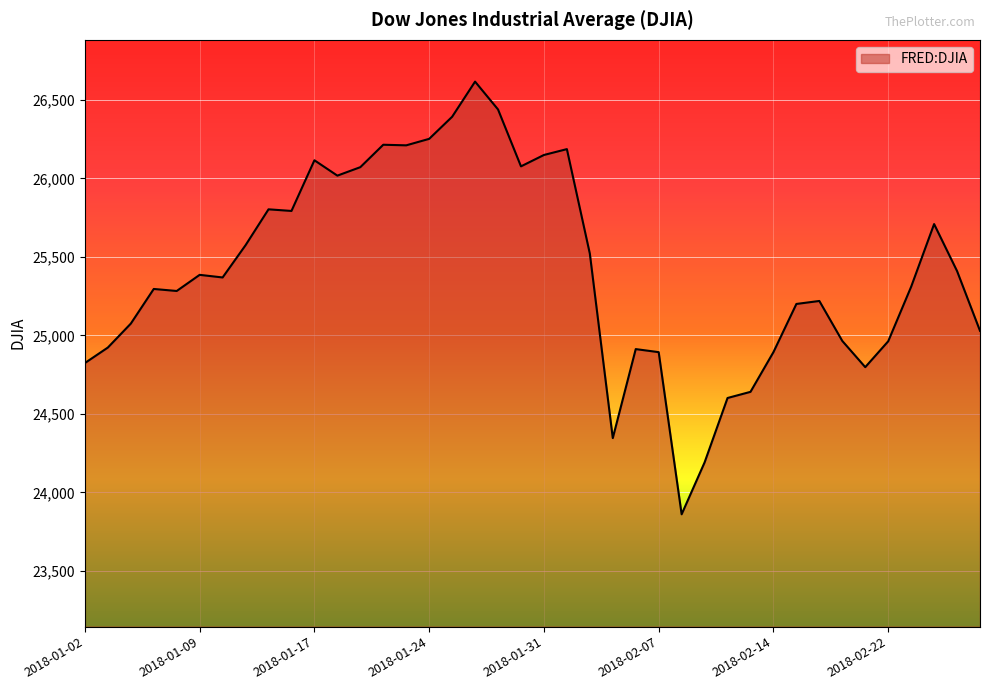

What is the minimum value shown in the chart?

23860.5